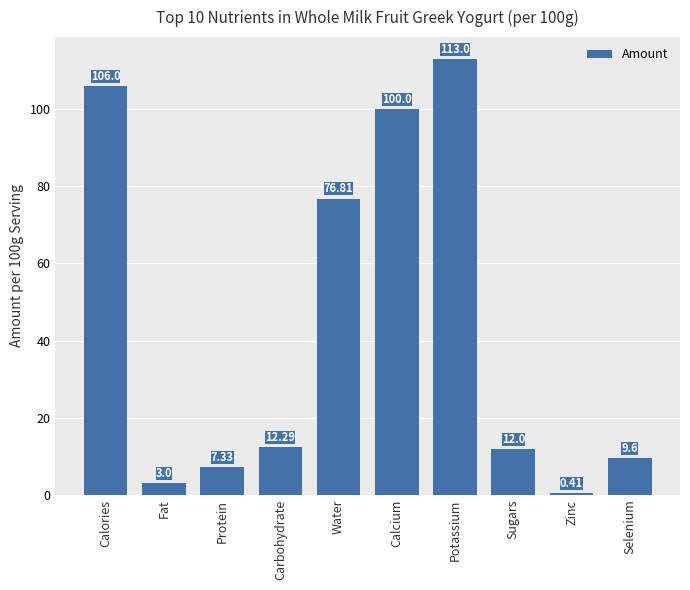

Between Fat and Protein, which is larger?

Protein